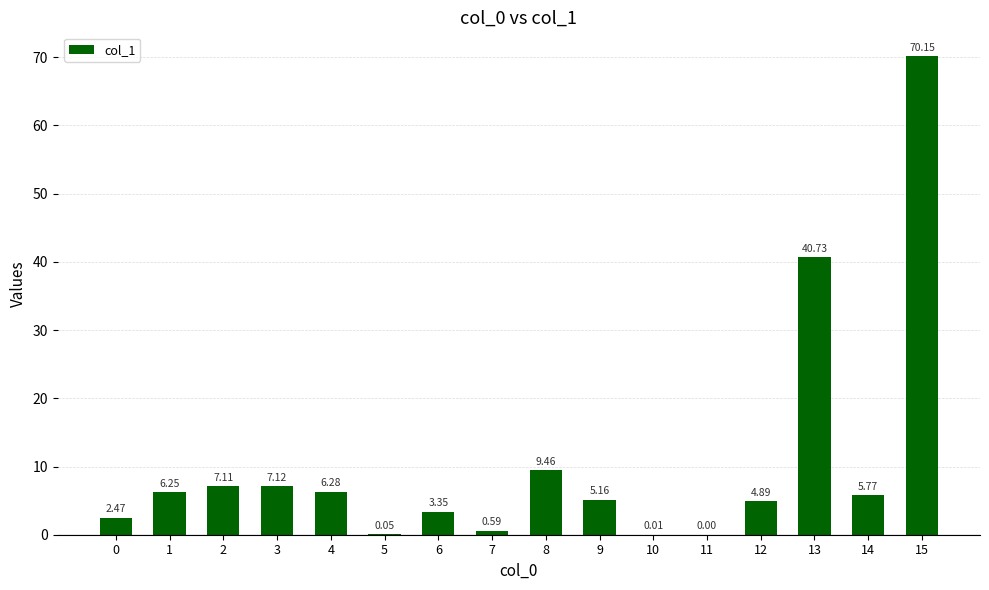

What is the change in value from 0 to 2?

+4.6